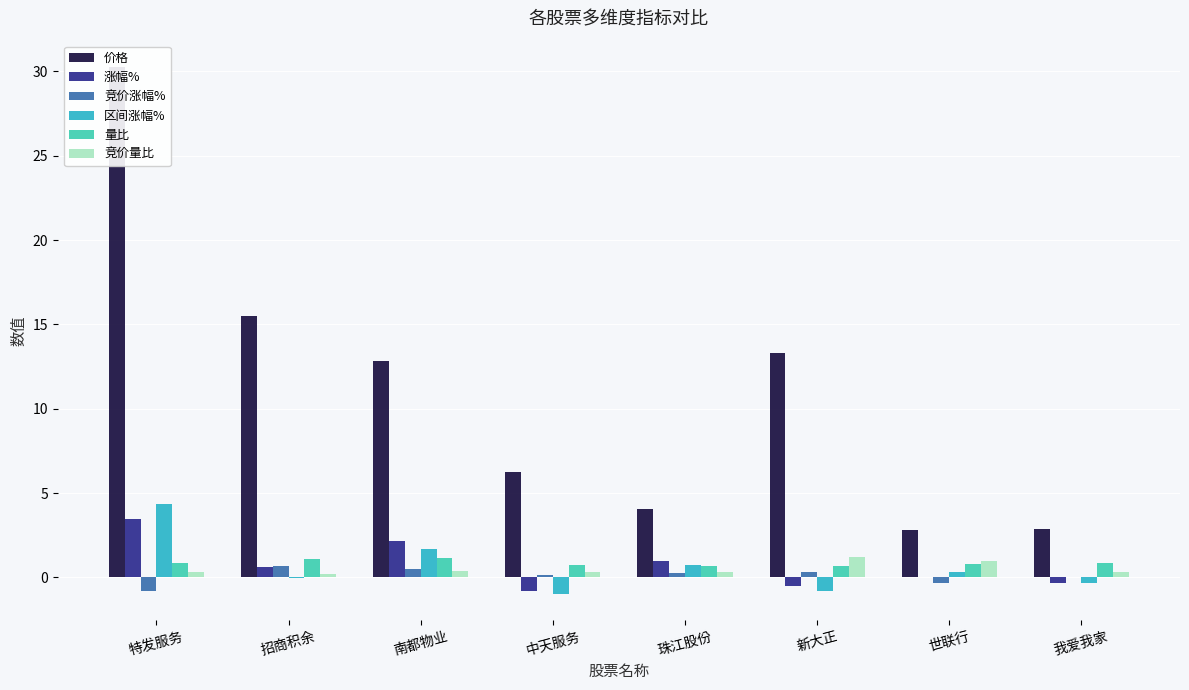

Which has a higher value, 新大正 or 特发服务?

特发服务